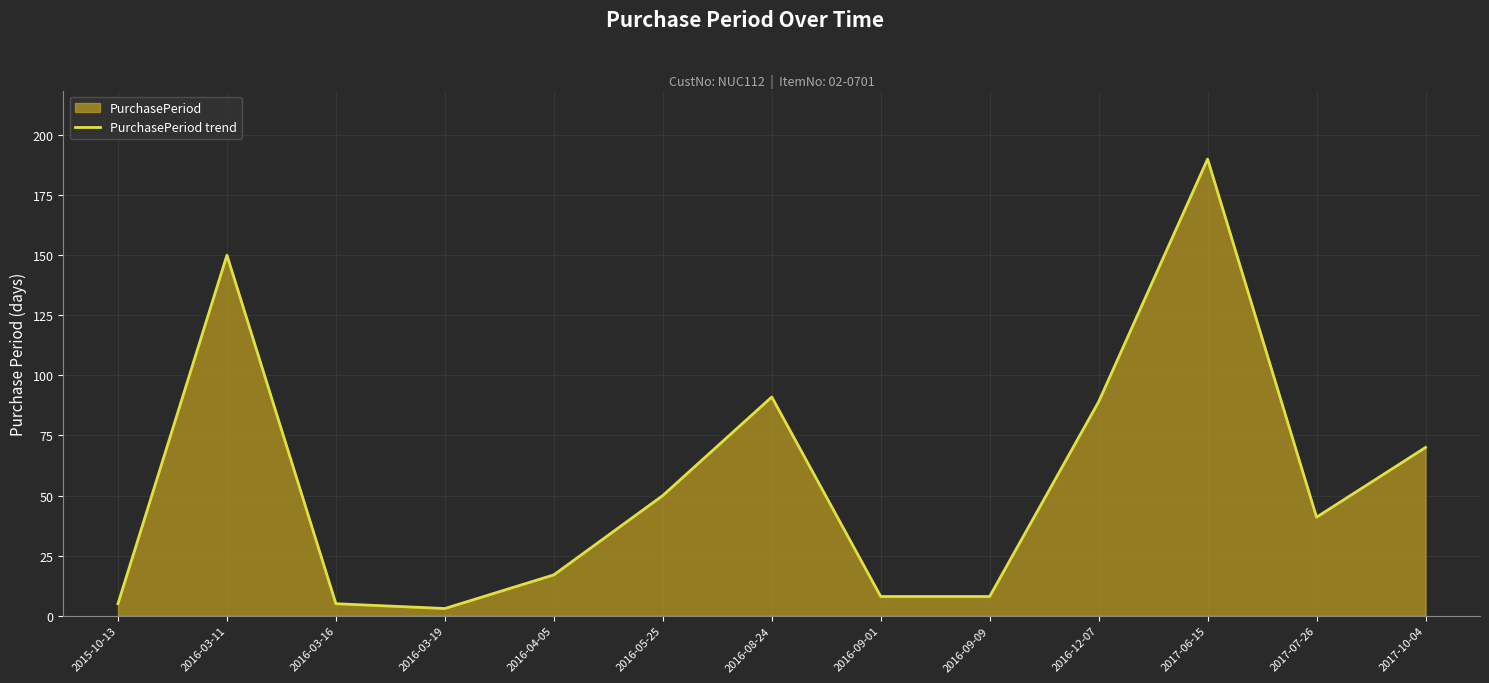

What is the smallest value displayed?

3